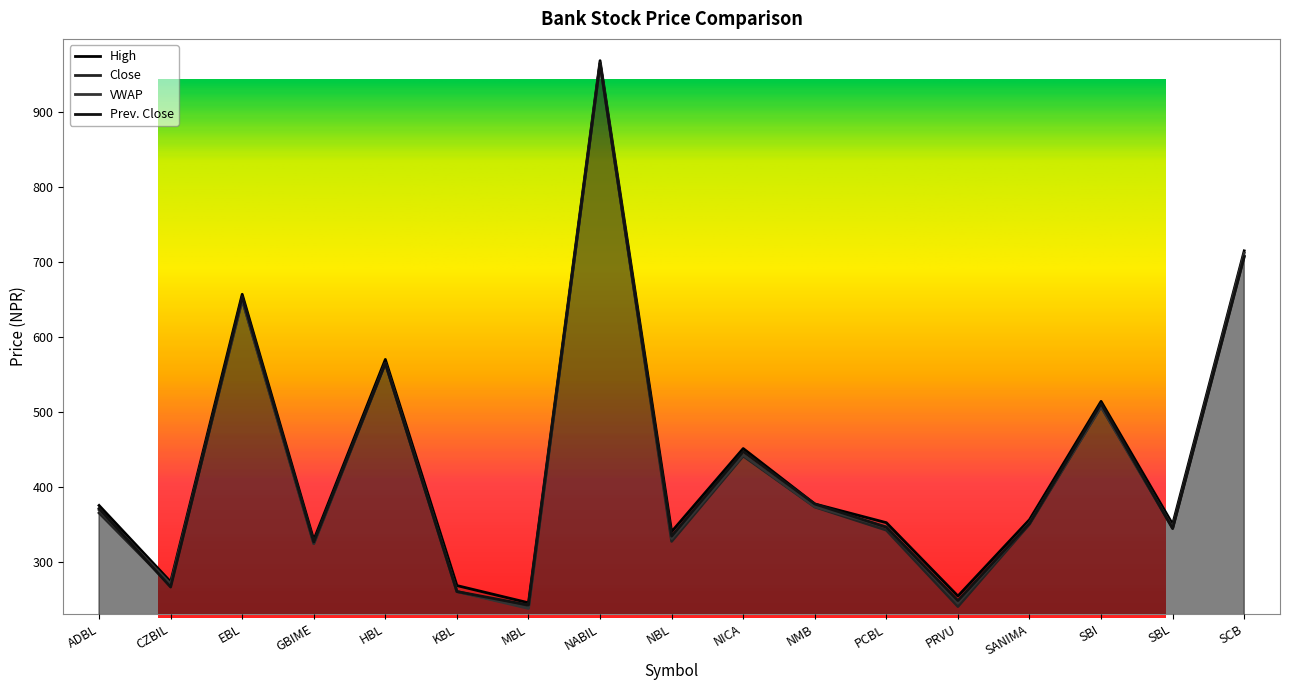

At SBL, list the series in order from smallest to largest.

Prev. Close, Close, VWAP, High